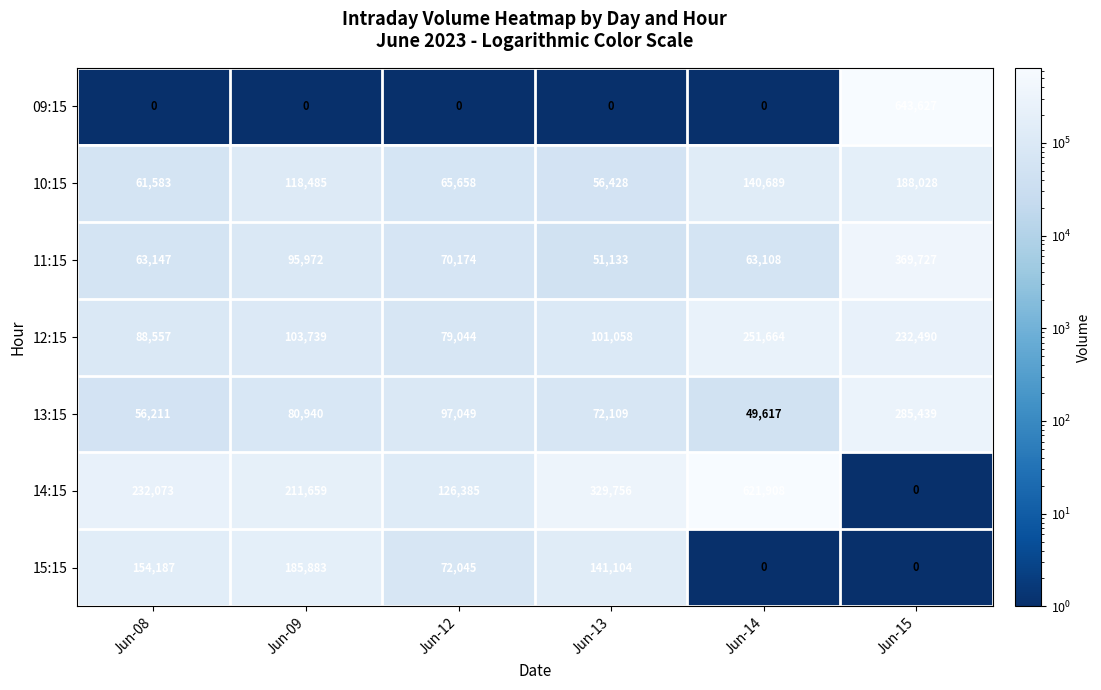

What is the highest value of the 14:15 series?

621908